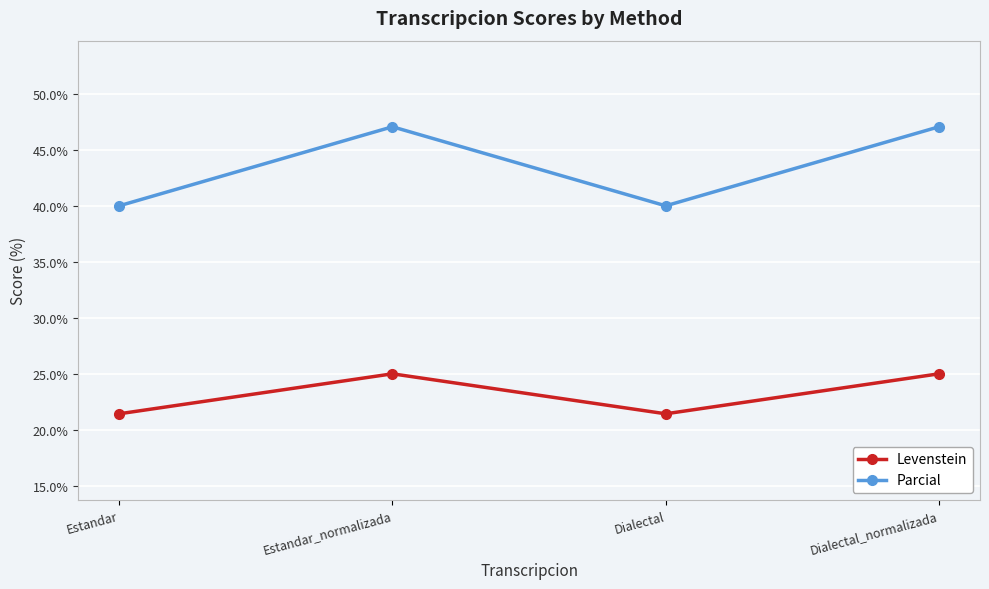

True or false: Parcial and Levenstein intersect in this chart.

False